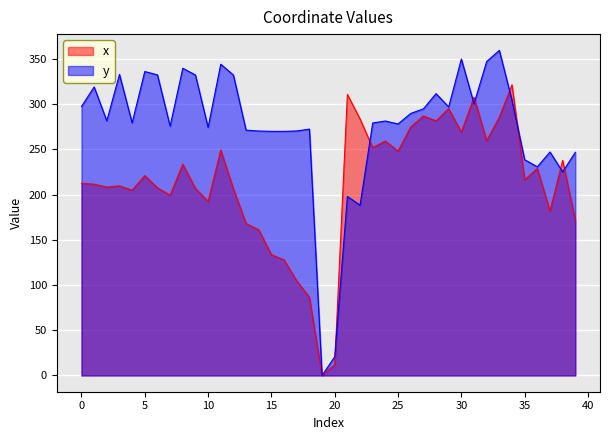

Is it true that y_vals equals 20.7 at 20?

True